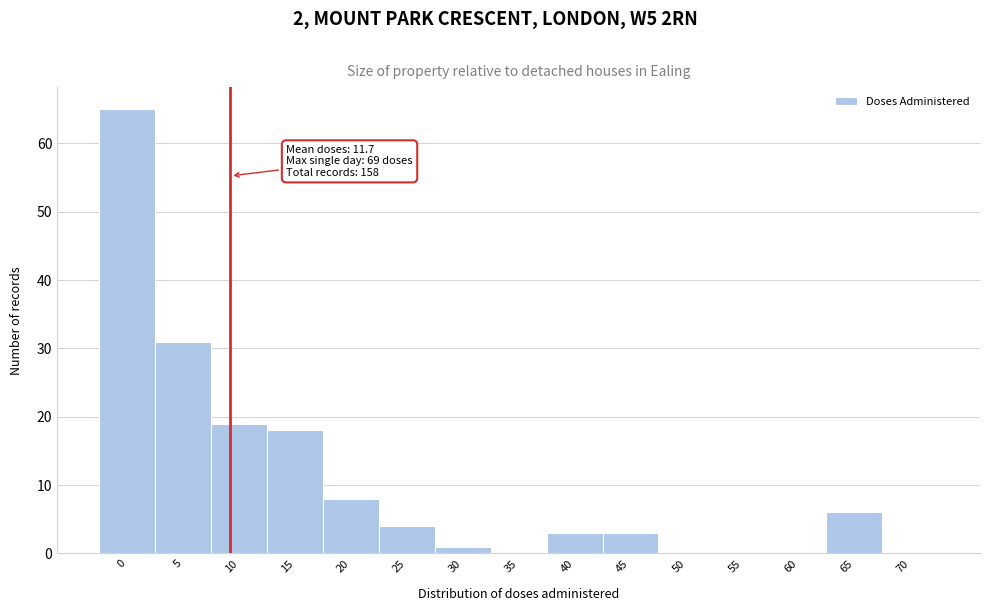

Reading left to right, transcribe all the data shown in this chart.

0=65	5=31	10=19	15=18	20=8	25=4	30=1	35=0	40=3	45=3	50=0	55=0	60=0	65=6	70=0